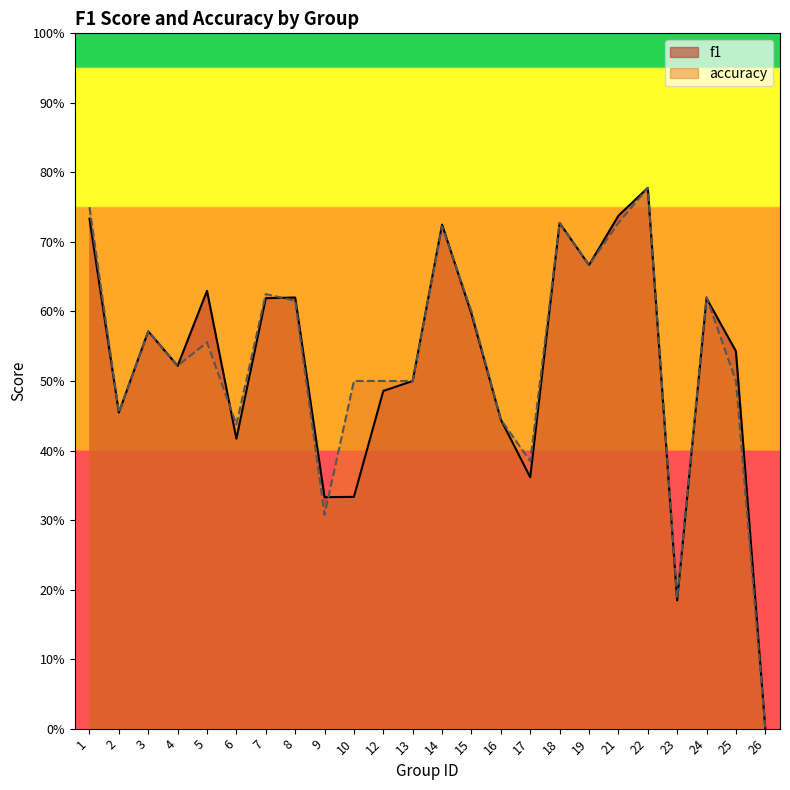

How many positive values does the accuracy series have?

23